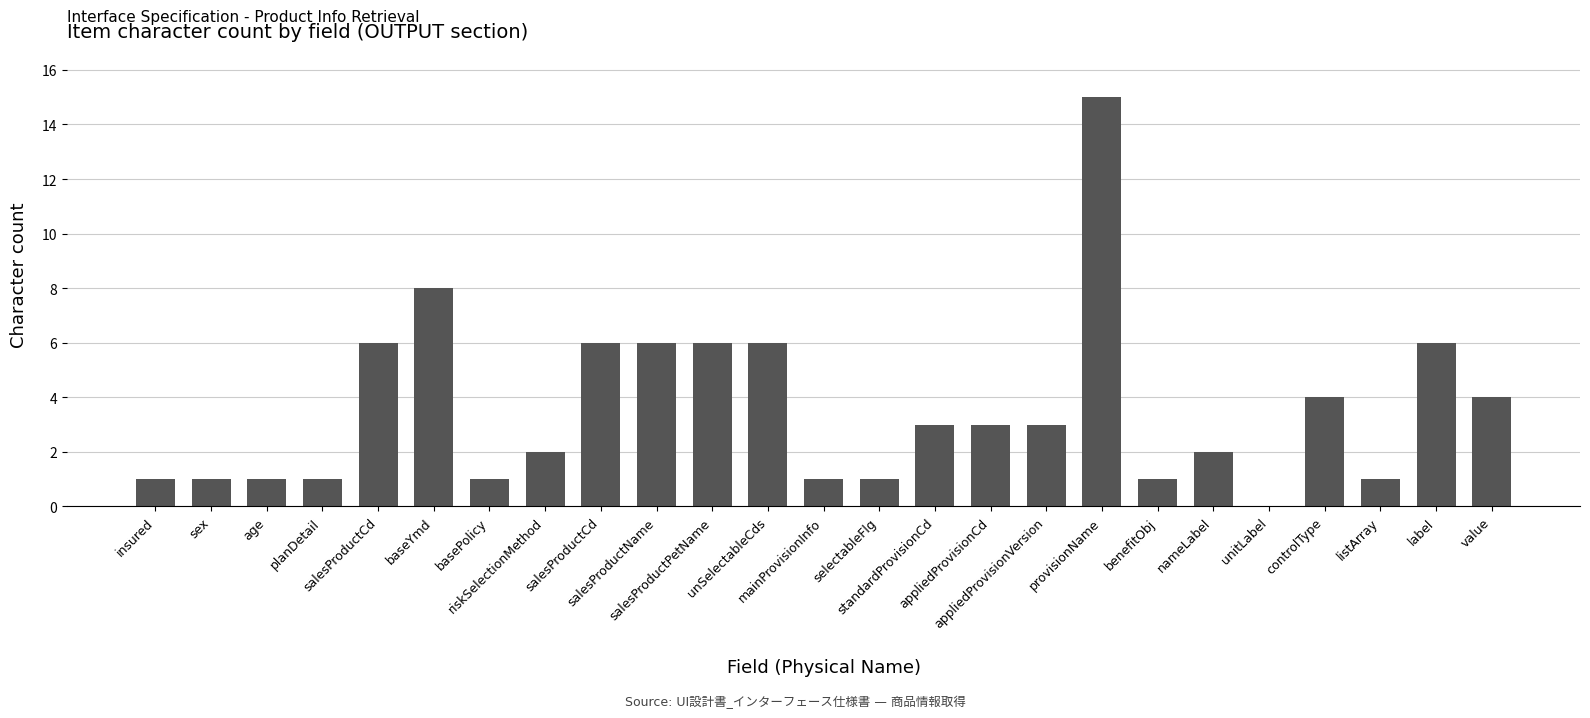

Are the bars grouped side by side (vs. stacked)?

No